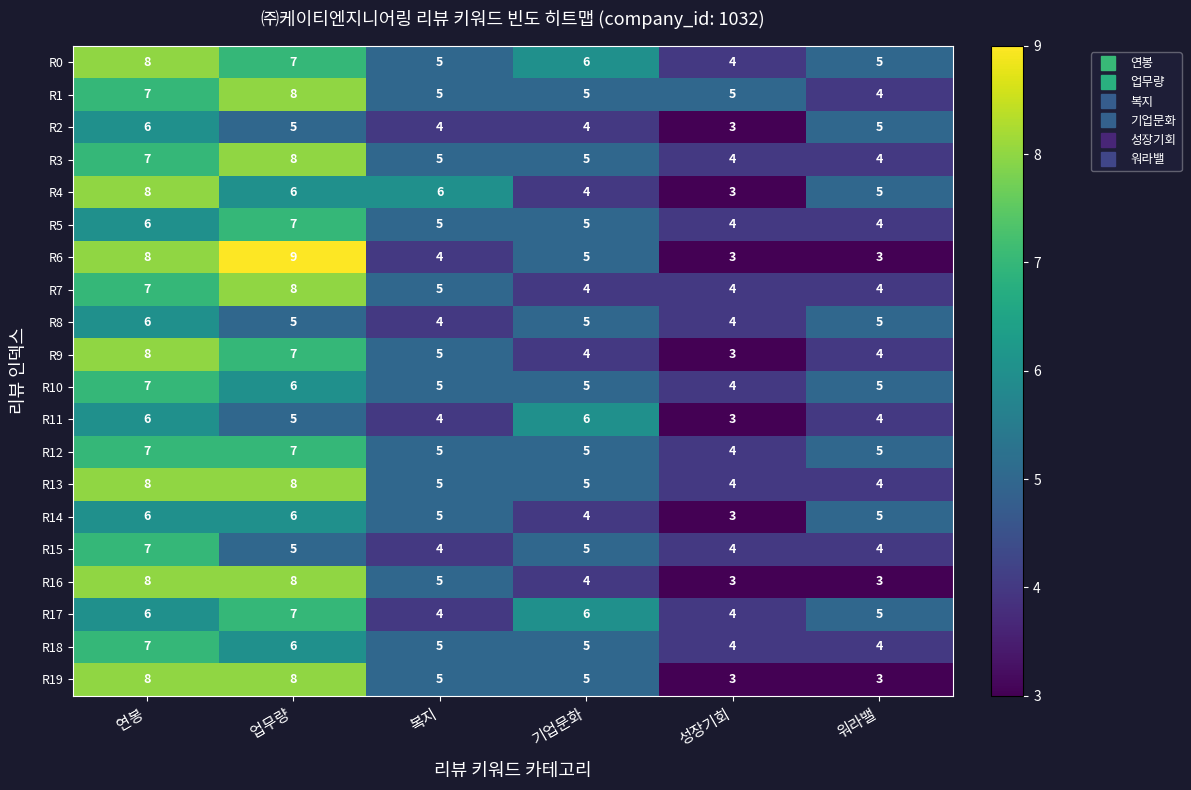

Is the value of R17 at 기업문화 greater than the value of R18 at 성장기회?

Yes